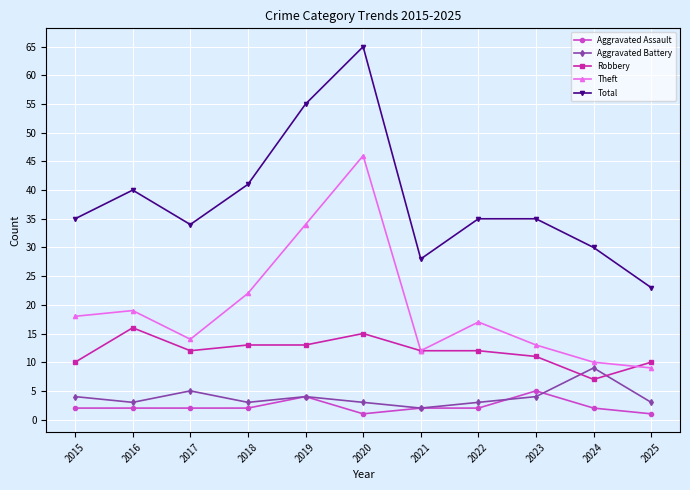

What is the approximate value of Theft at 2019, to the nearest 5?

35